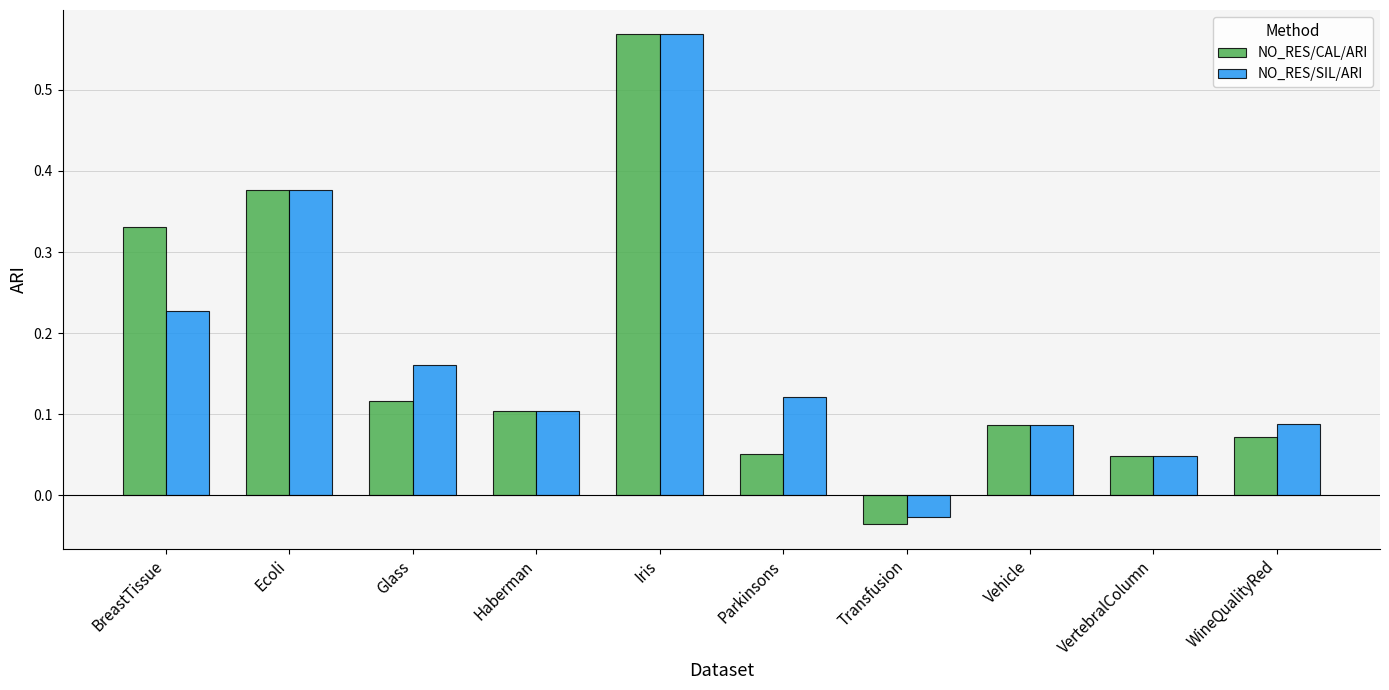

At BreastTissue, list the series in order from largest to smallest.

NO_RES/CAL/ARI, NO_RES/SIL/ARI